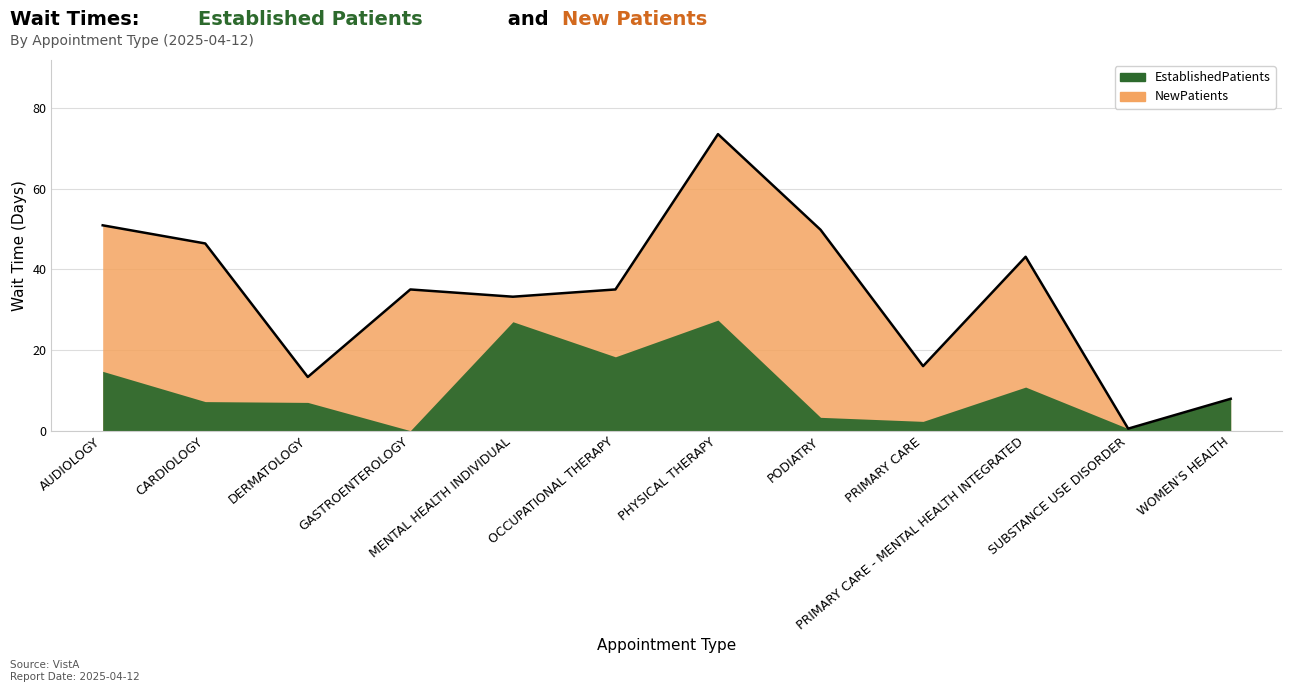

Where does the NewPatients series first go above 32?

AUDIOLOGY